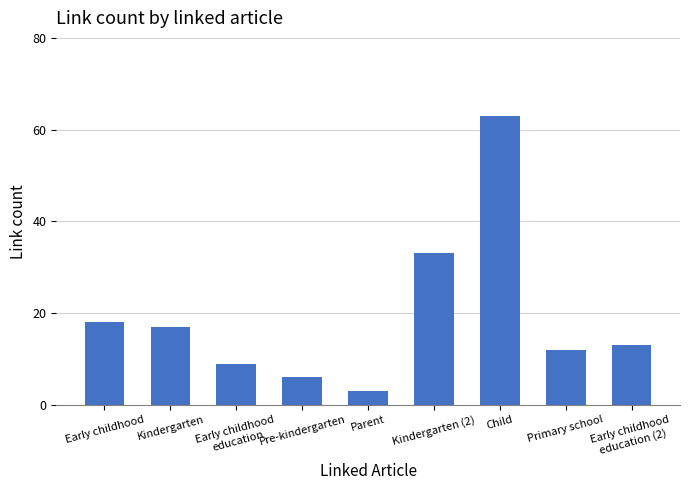

Which has a higher value, Early childhood or Kindergarten (2)?

Kindergarten (2)